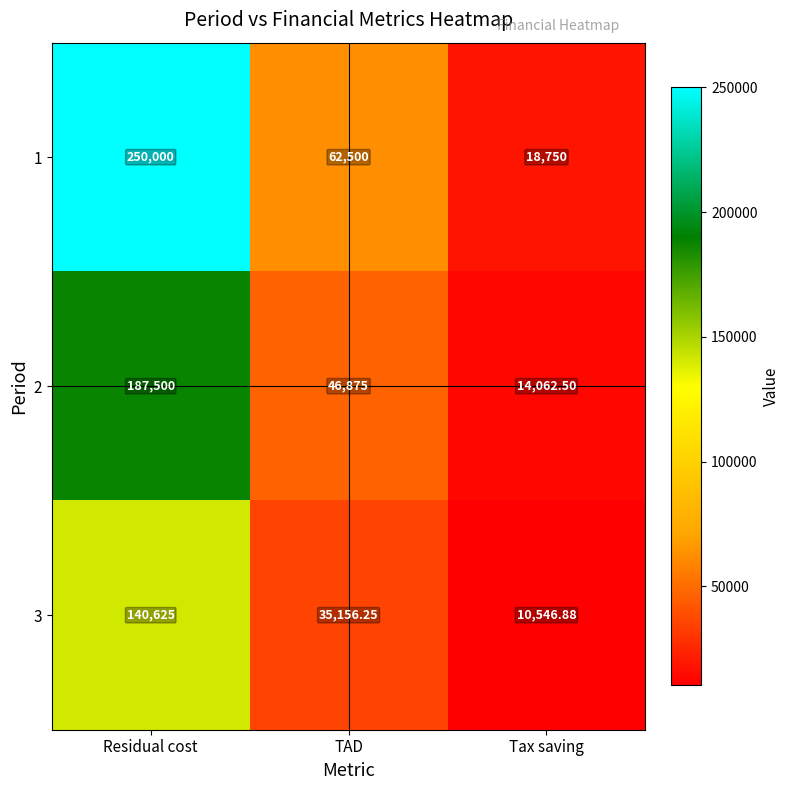

At which label does 1 reach its peak?

Residual cost